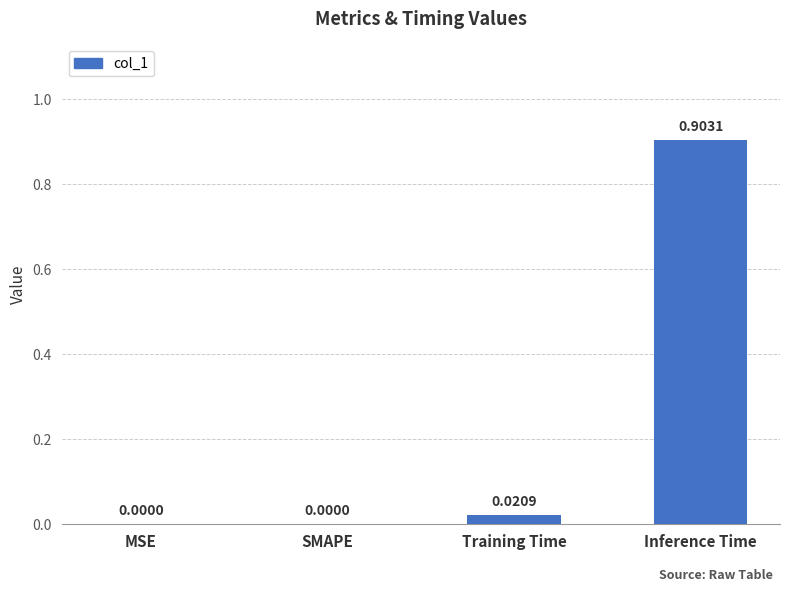

At which category does the chart reach its peak across all series?

Inference Time